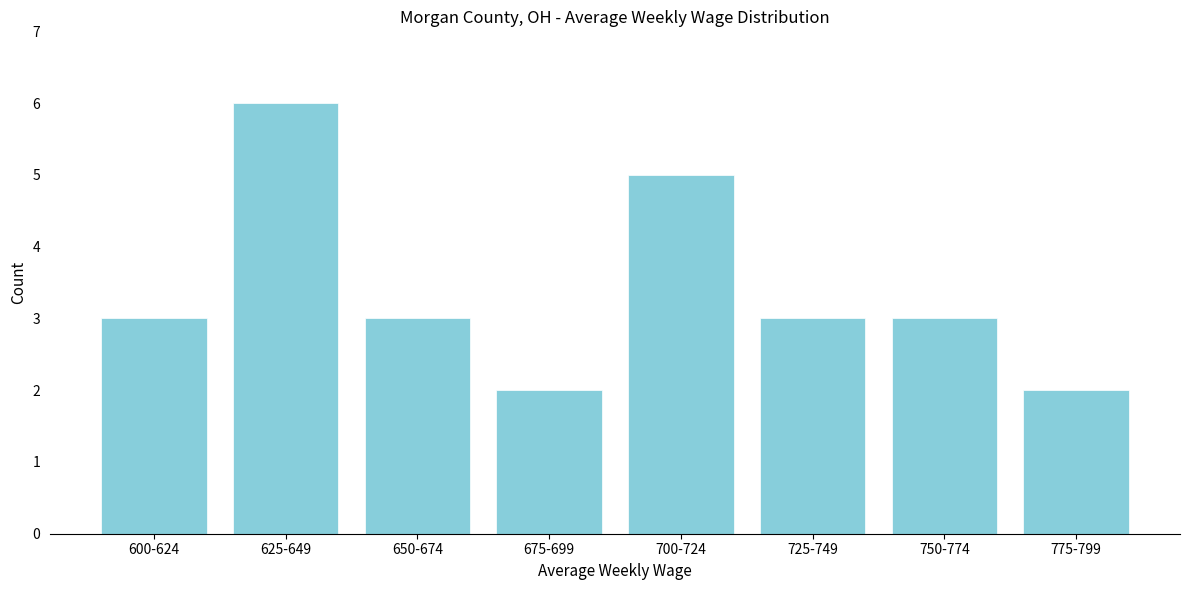

Reading left to right, what are all the values shown in this chart?

3	6	3	2	5	3	3	2